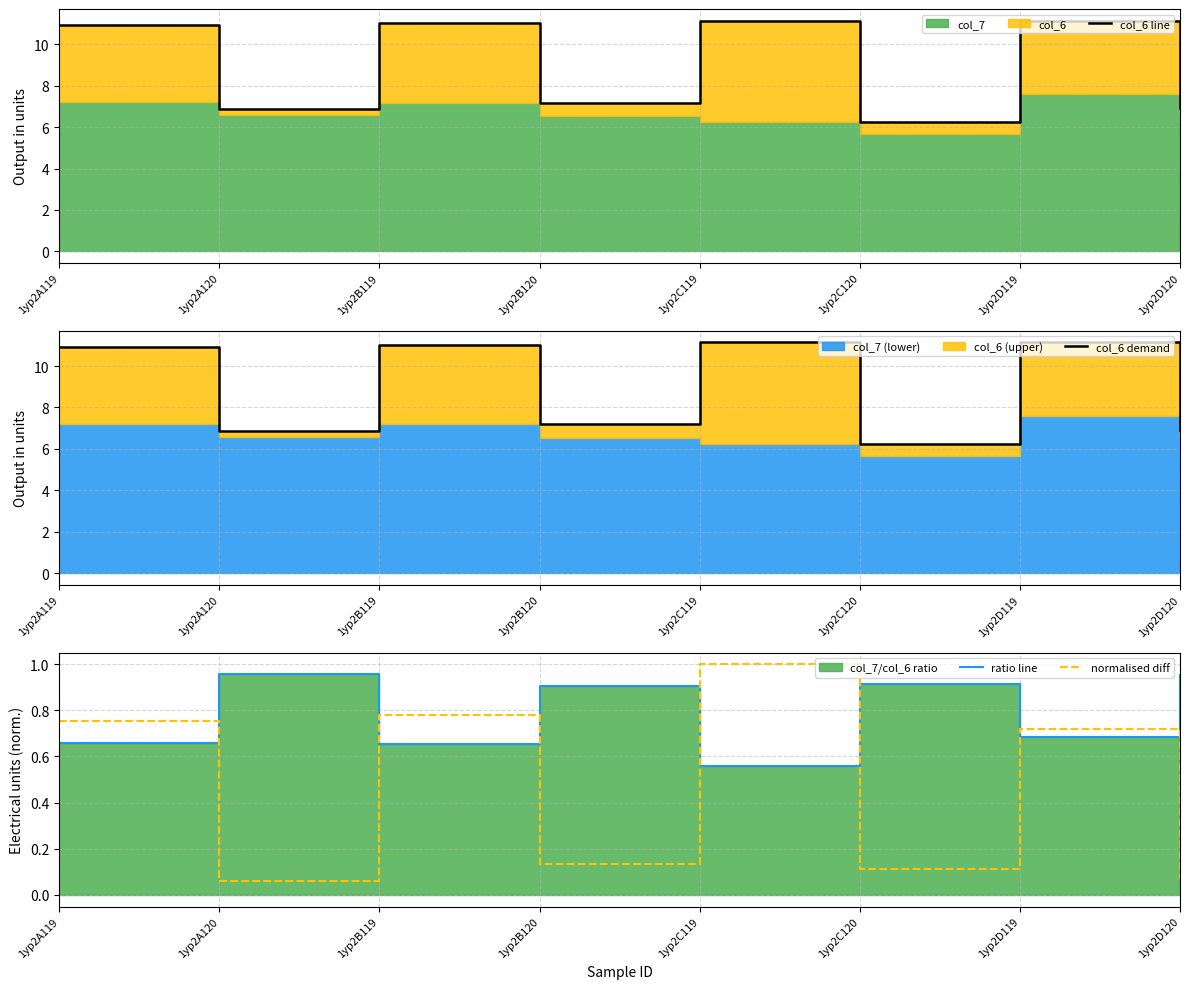

What is the maximum value for col_6 demand?

11.1